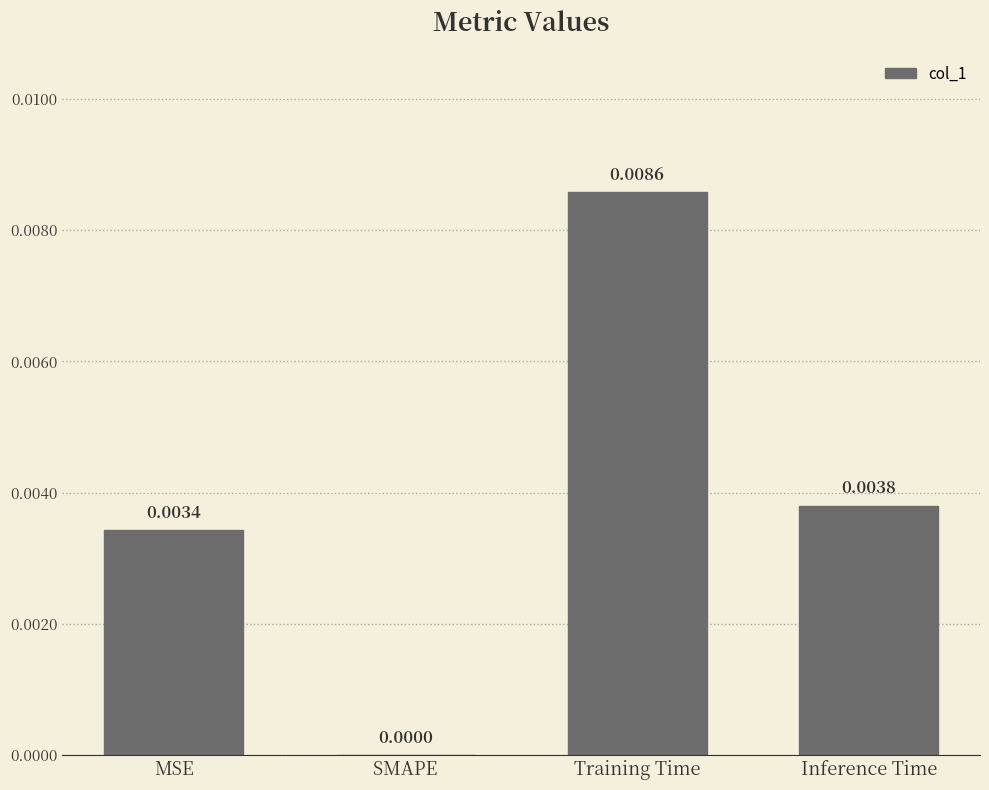

At which label is the value closest to 0?

SMAPE